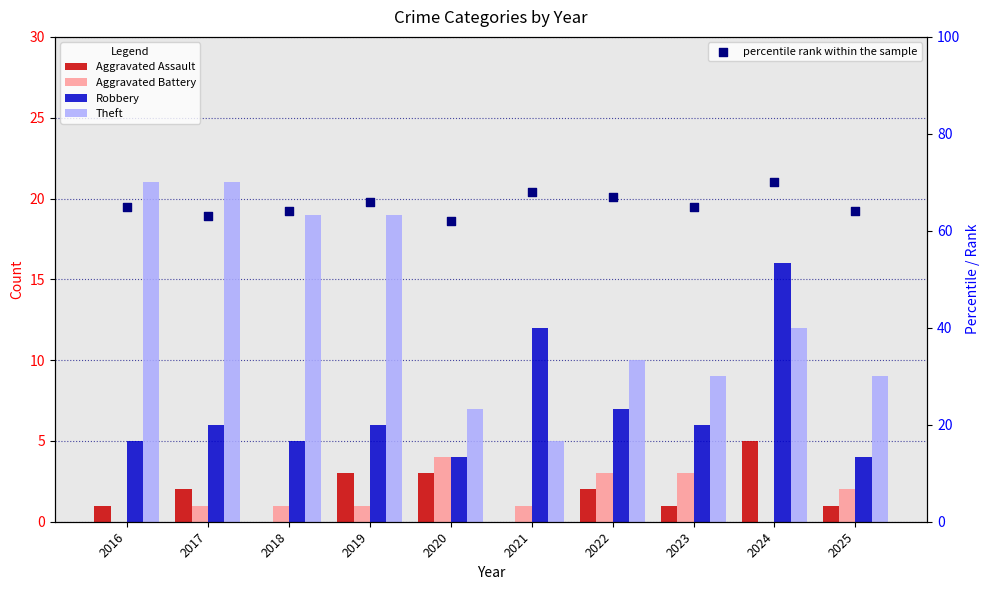

Which series has the widest spread of Y values?

Theft